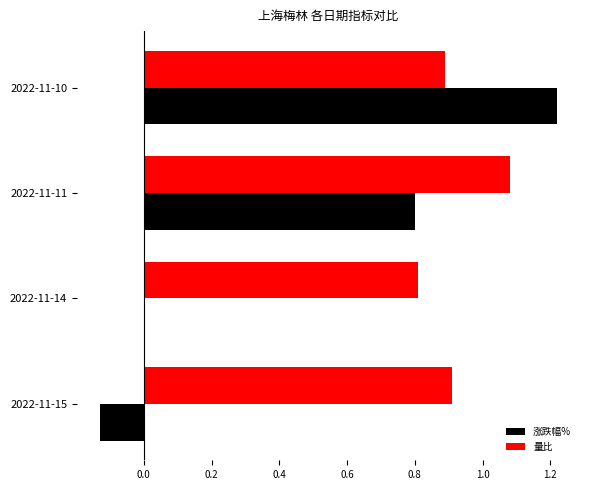

What is the sum of all 量比 values?

3.7